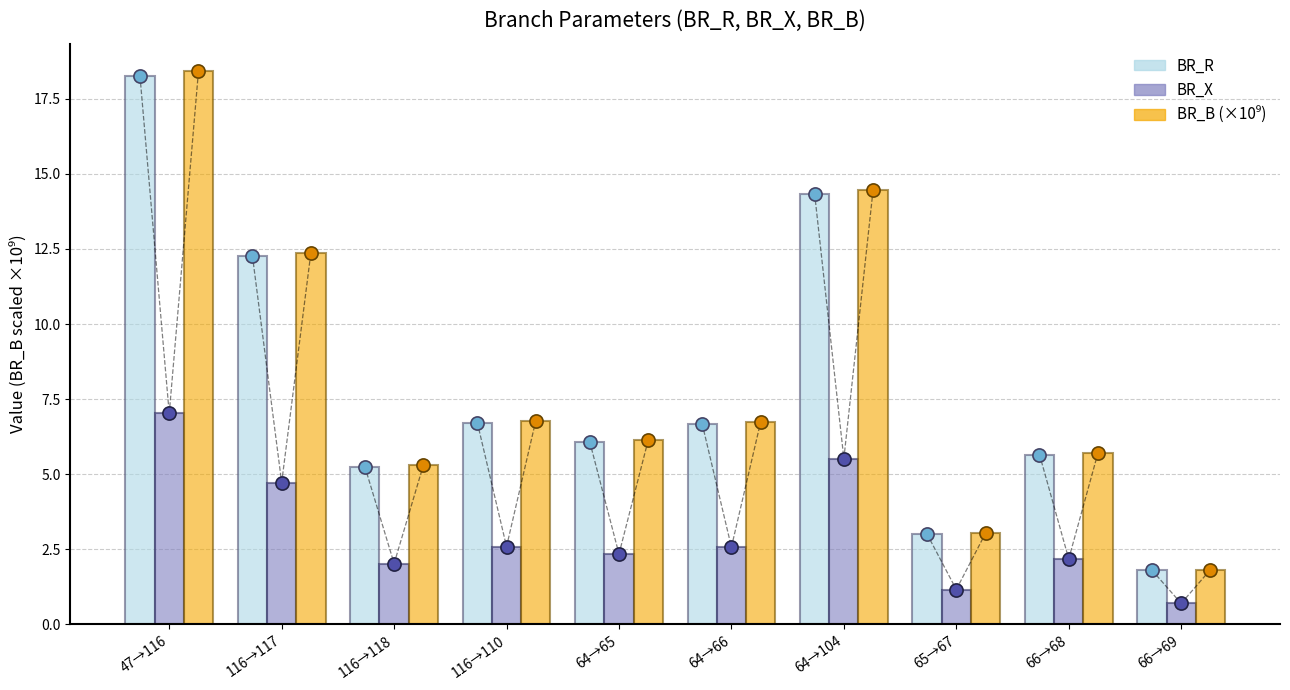

What is the total value across all series at 116→117?

29.4